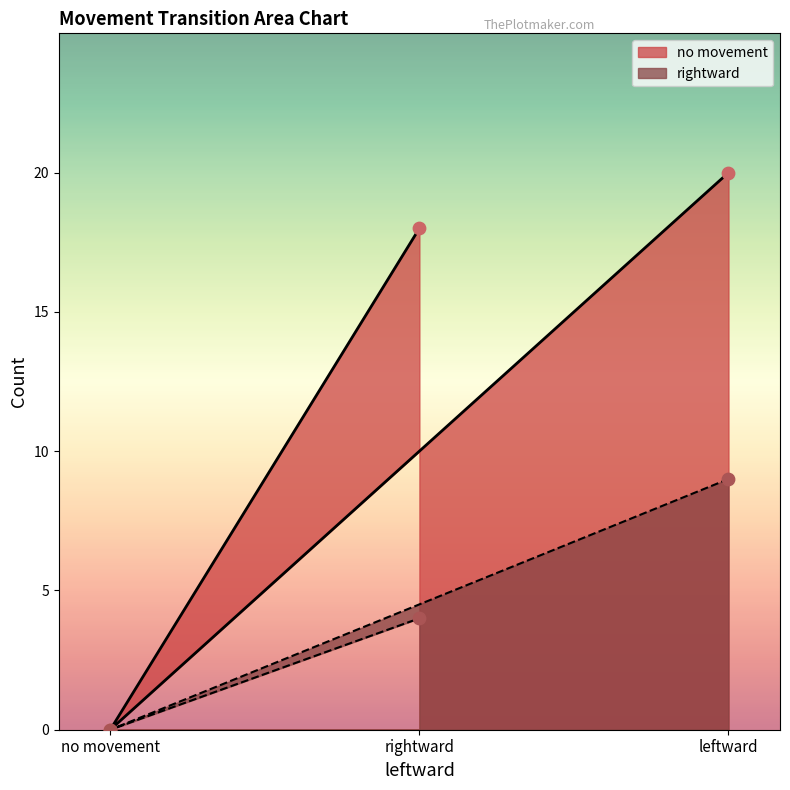

Which series reaches the maximum Y coordinate?

no movement